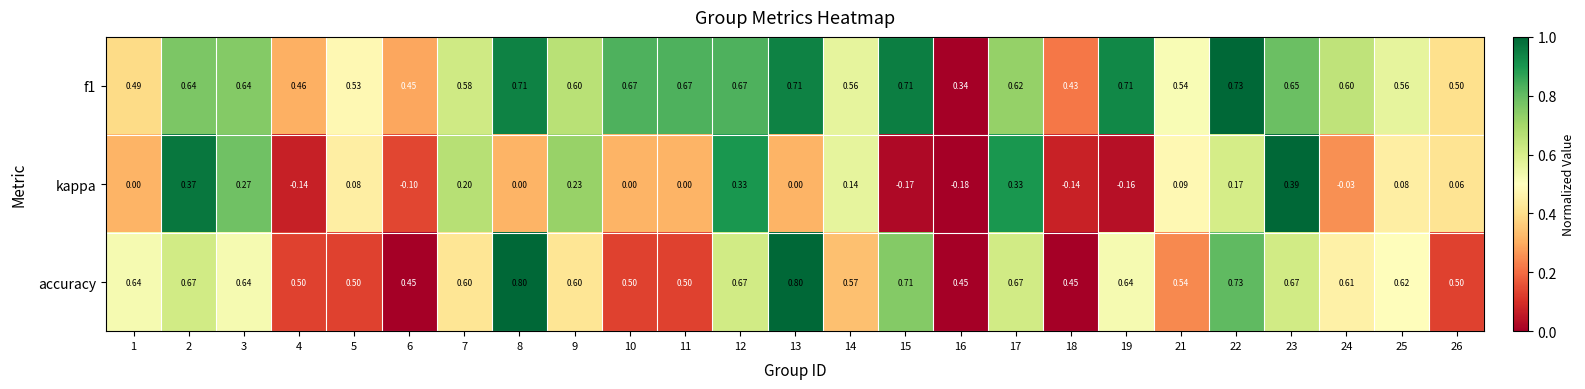

What is the total value across all series at 8?

1.5